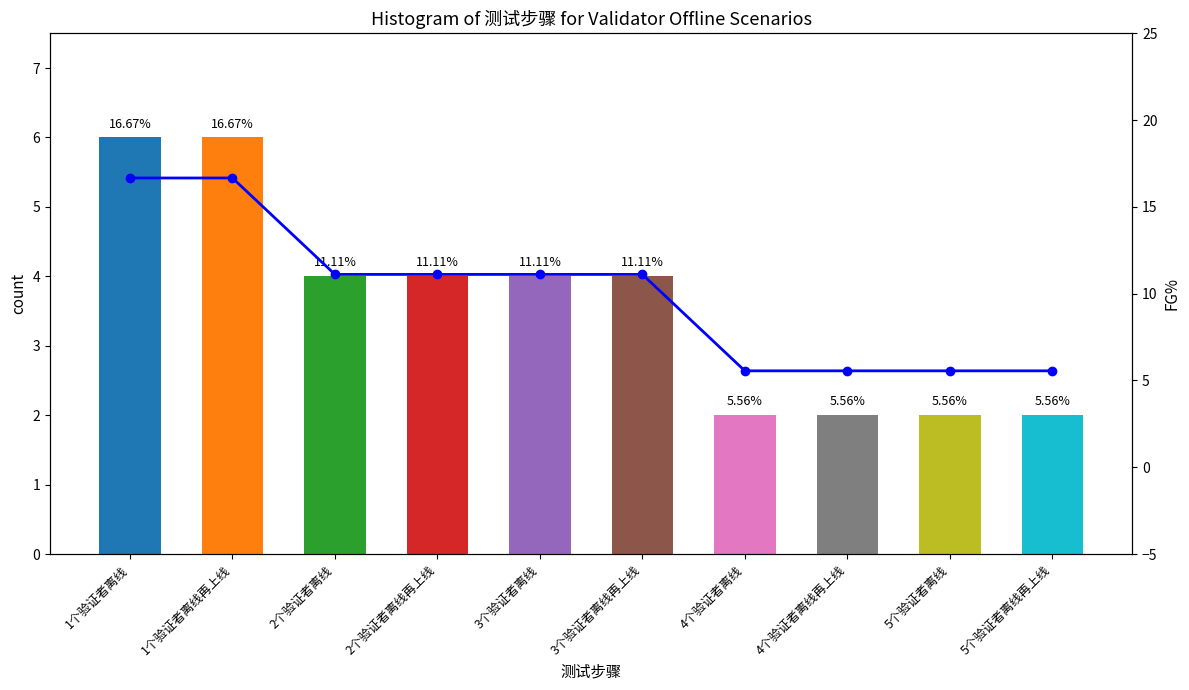

What is the difference between the maximum and second lowest values?

11.1